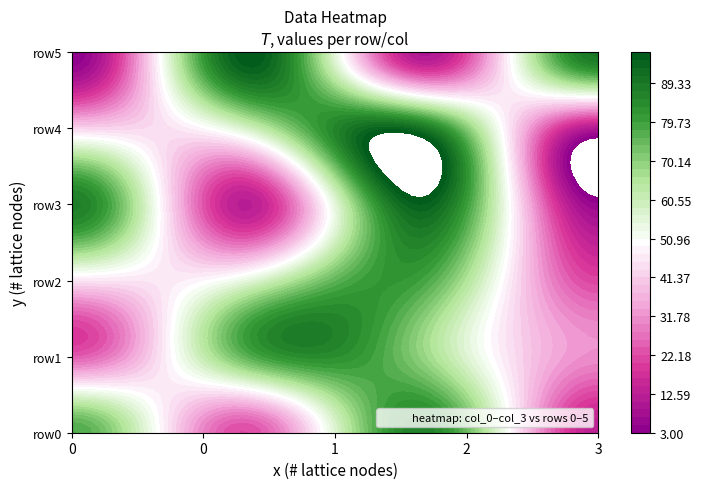

What is the maximum value for row3?

95